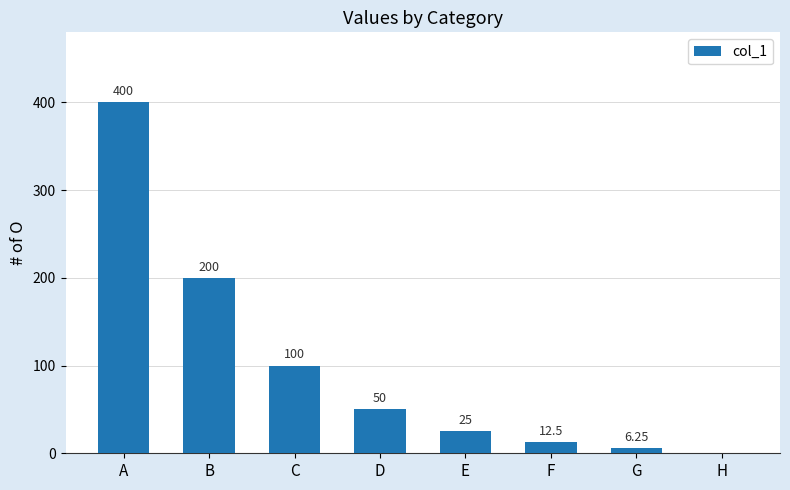

What is the sum of the values at F and D?

62.5